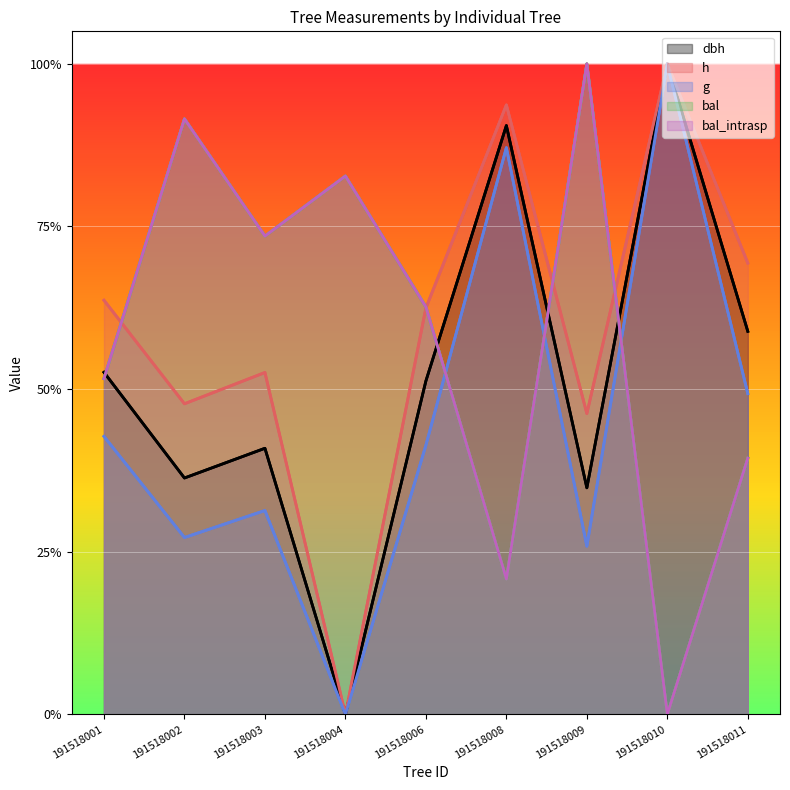

Where is h nearest to the value 0?

191518004